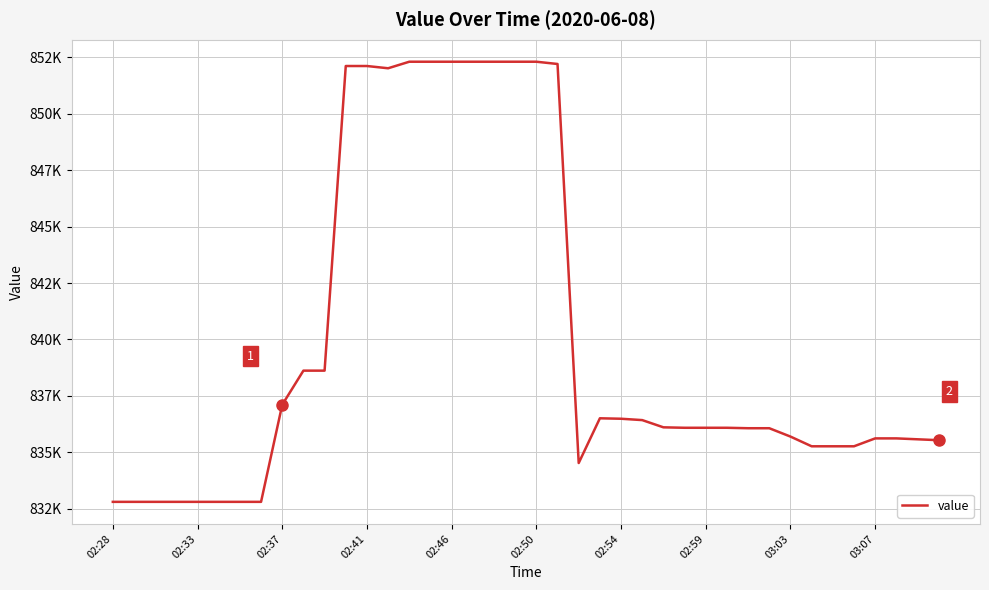

Where does the data first go above 836090?

02:37